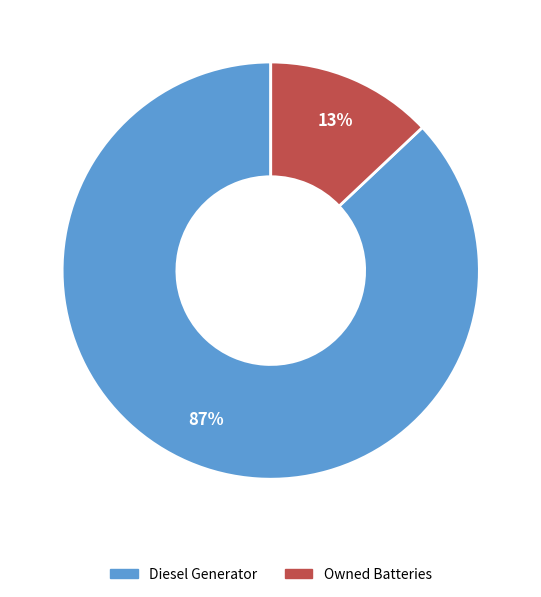

Is there a majority slice in this chart?

Yes